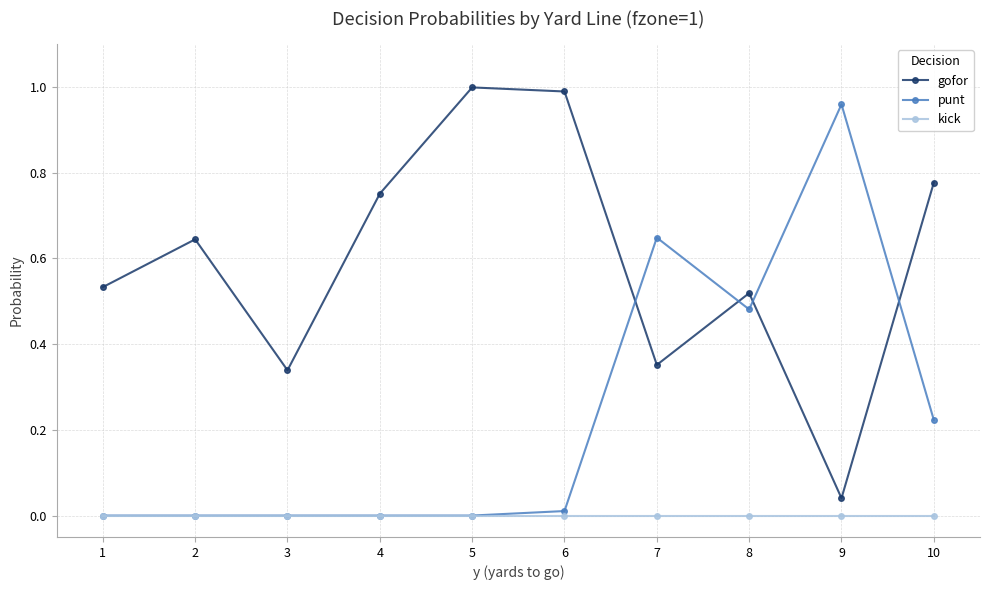

In gofor, how many points are higher than both neighbors (excluding endpoints)?

3